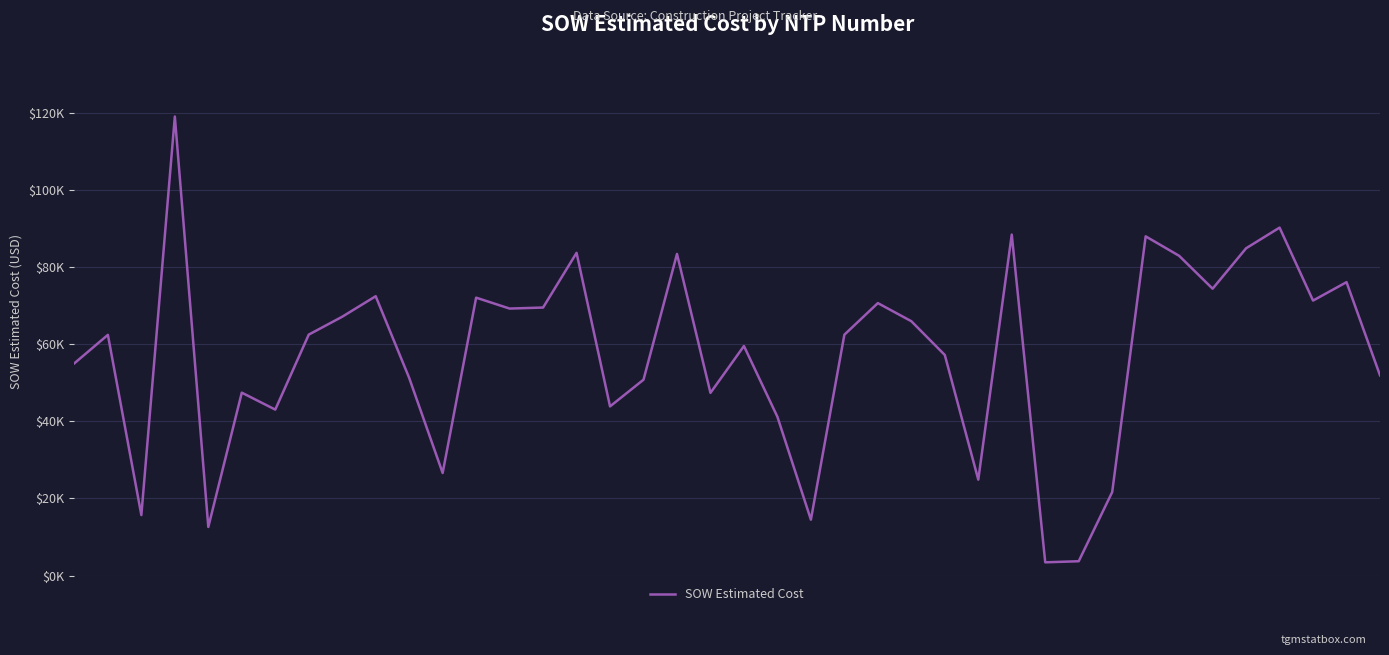

Reading left to right, what are all the values shown in this chart?

0=55089.0	1=62460.4	2=15690.1	3=119135.3	4=12601.5	5=47461.5	6=43064.0	7=62522.5	8=67171.5	9=72492.0	10=51295.0	11=26617.0	12=72118.0	13=69288.0	14=69555.0	15=83754.0	16=43895.5	17=50824.5	18=83462.0	19=47414.0	20=59562.5	21=41187.0	22=14497.5	23=62502.0	24=70705.5	25=66004.5	26=57237.0	27=24886.5	28=88491.8	29=3425.6	30=3707.3	31=21648.8	32=88033.5	33=82979.5	34=74446.0	35=84935.5	36=90302.0	37=71361.0	38=76139.5	39=51958.0